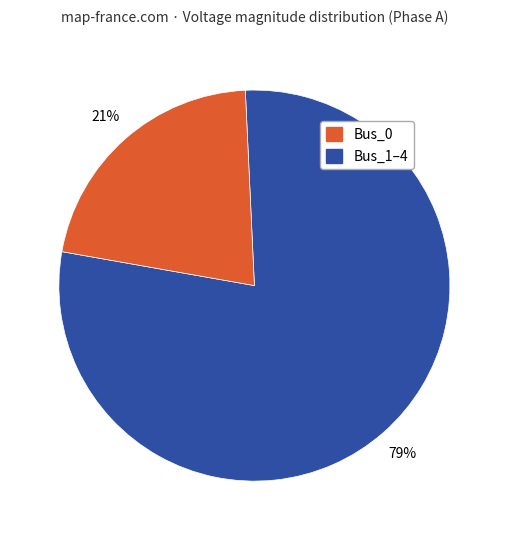

Which has a higher value, Bus_1 or Bus_0?

Bus_0